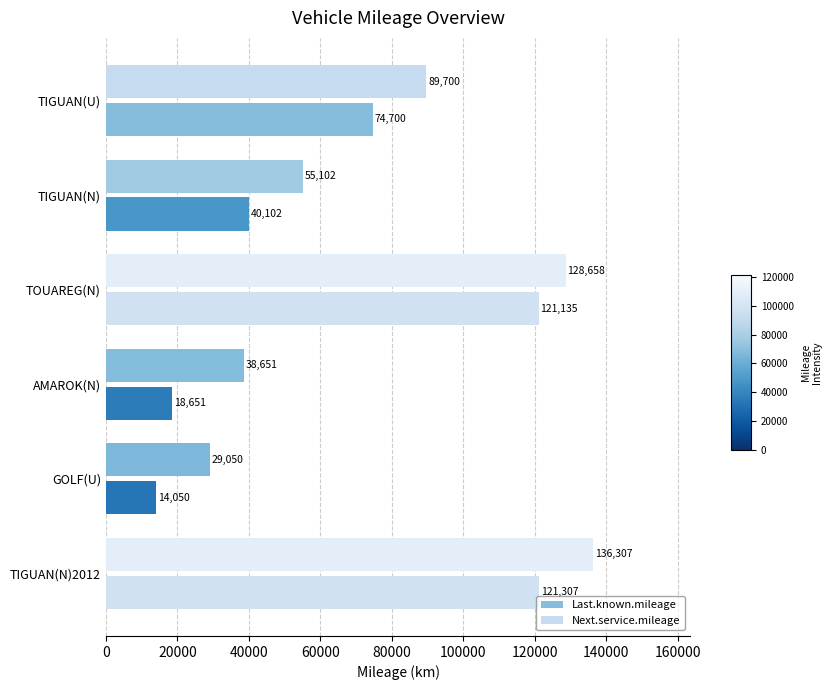

At TIGUAN(N)2012, list the series in order from smallest to largest.

Last.known.mileage, Next.service.mileage